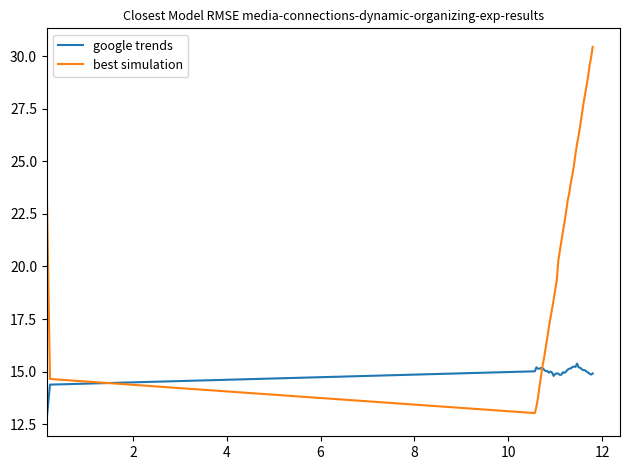

List the series in order of their overall mean, highest first.

best simulation, google trends